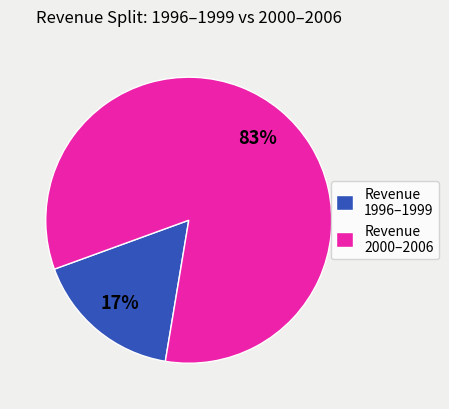

Which slice is the largest?

Revenue 2000–2006